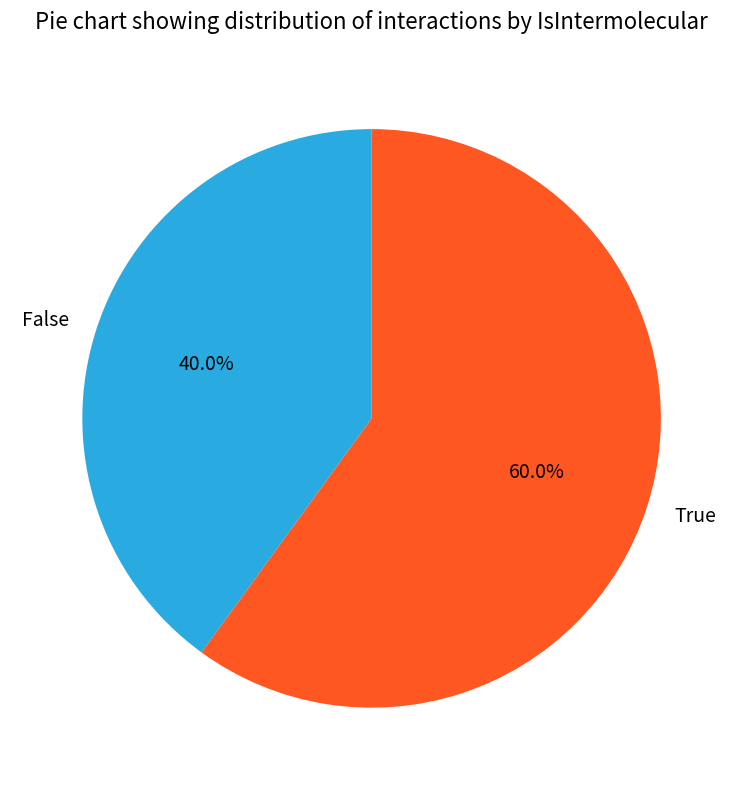

Does any single category account for the majority?

Yes